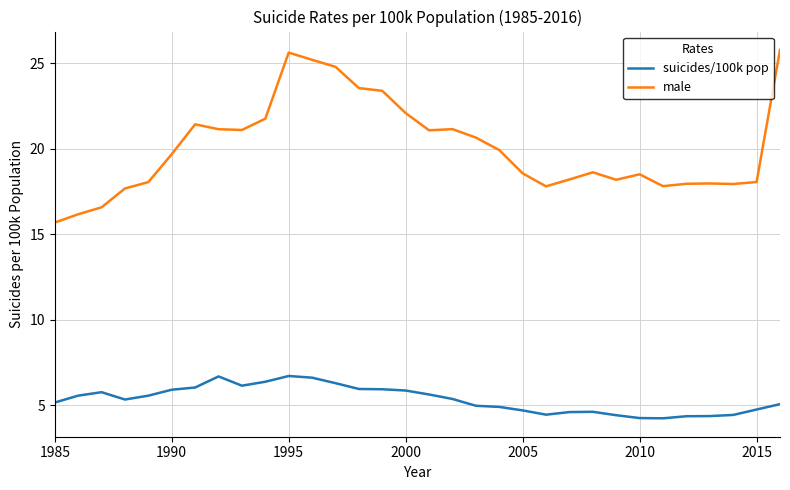

True or false: male and suicides/100k pop intersect in this chart.

False